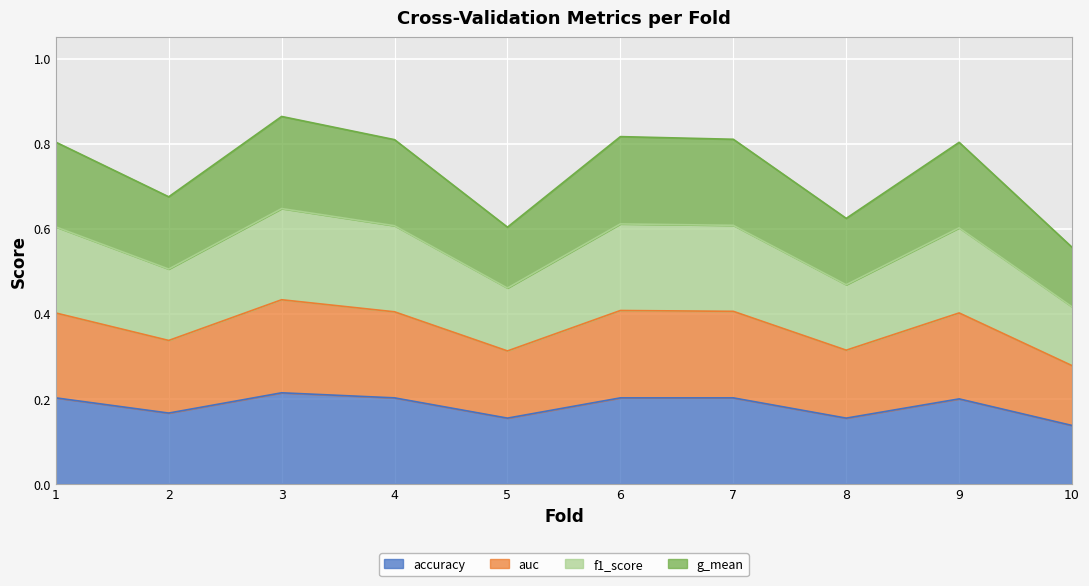

True or false: g_mean has more than 1 interior local peaks.

True